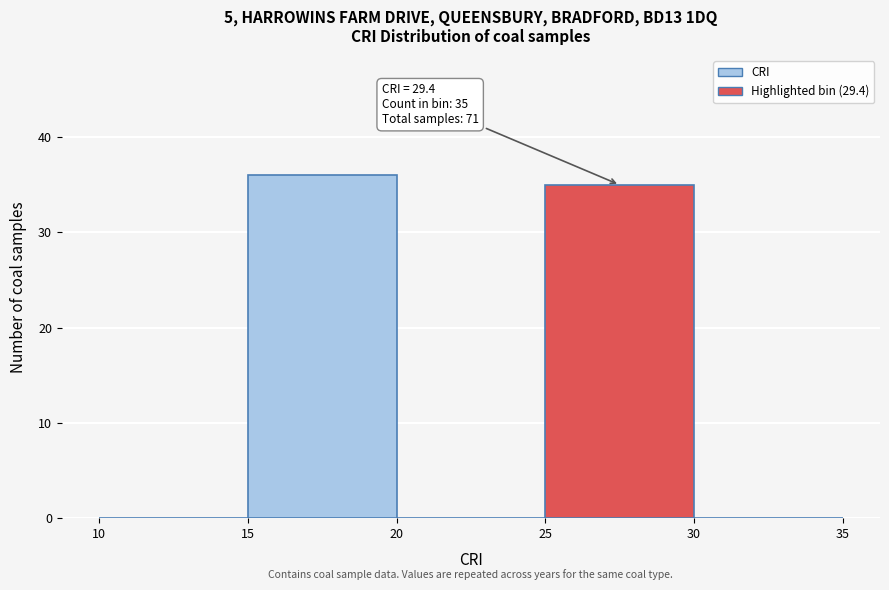

Over which range of the x-axis is the bar tallest?

15 to 20